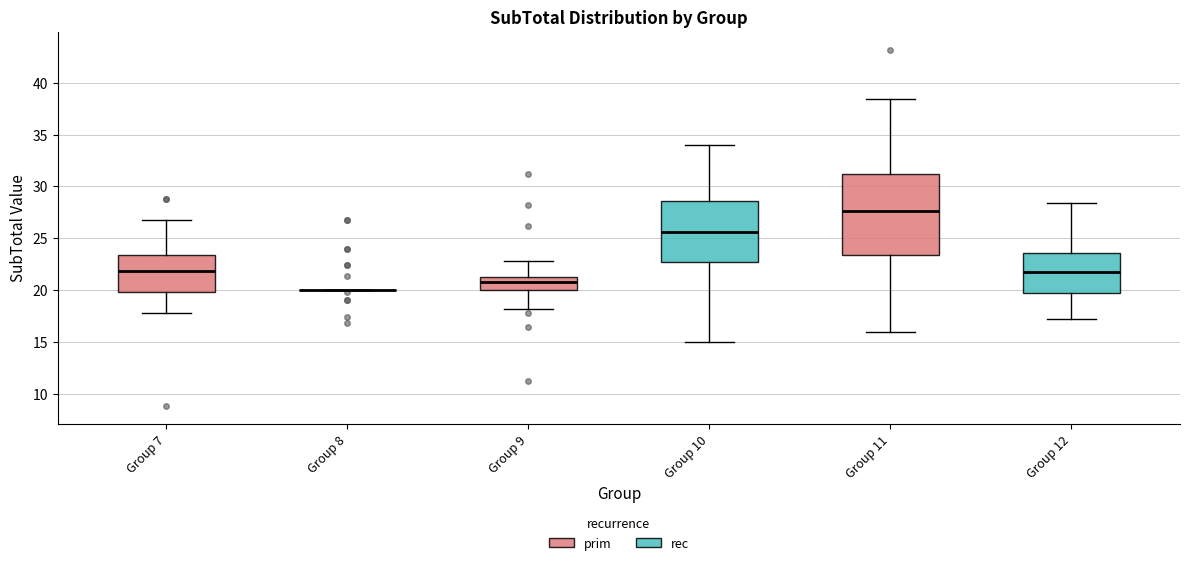

Which box is the tallest, from its lower edge to its upper edge?

Group 11